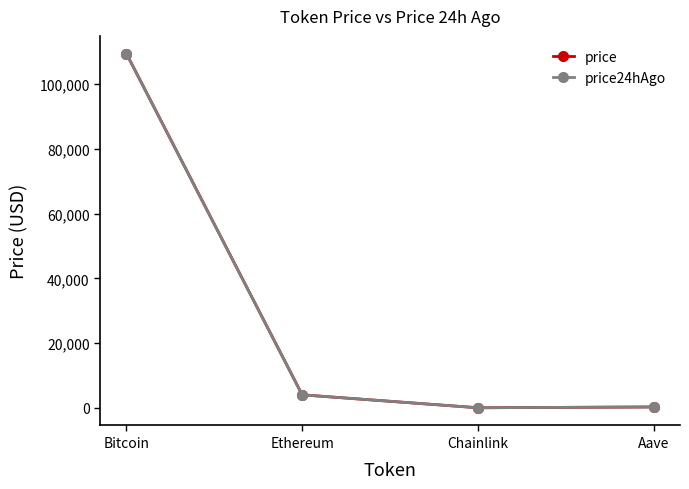

At how many categories does at least one series exceed 39702?

1